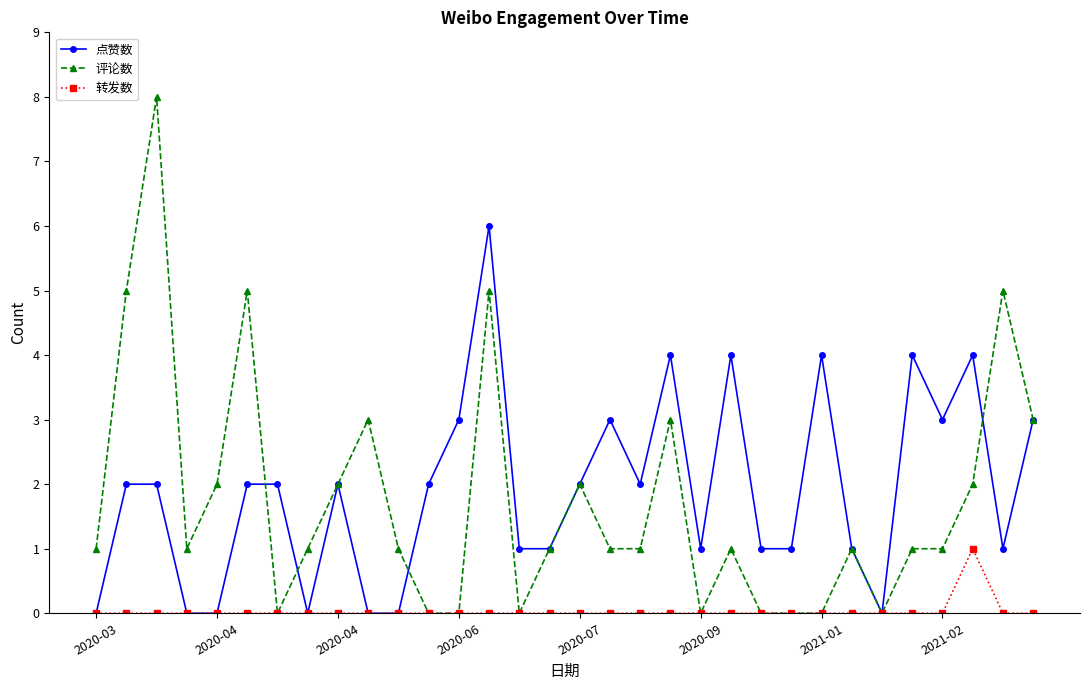

What is the value of the 点赞数 point at the 17th from the left?

2